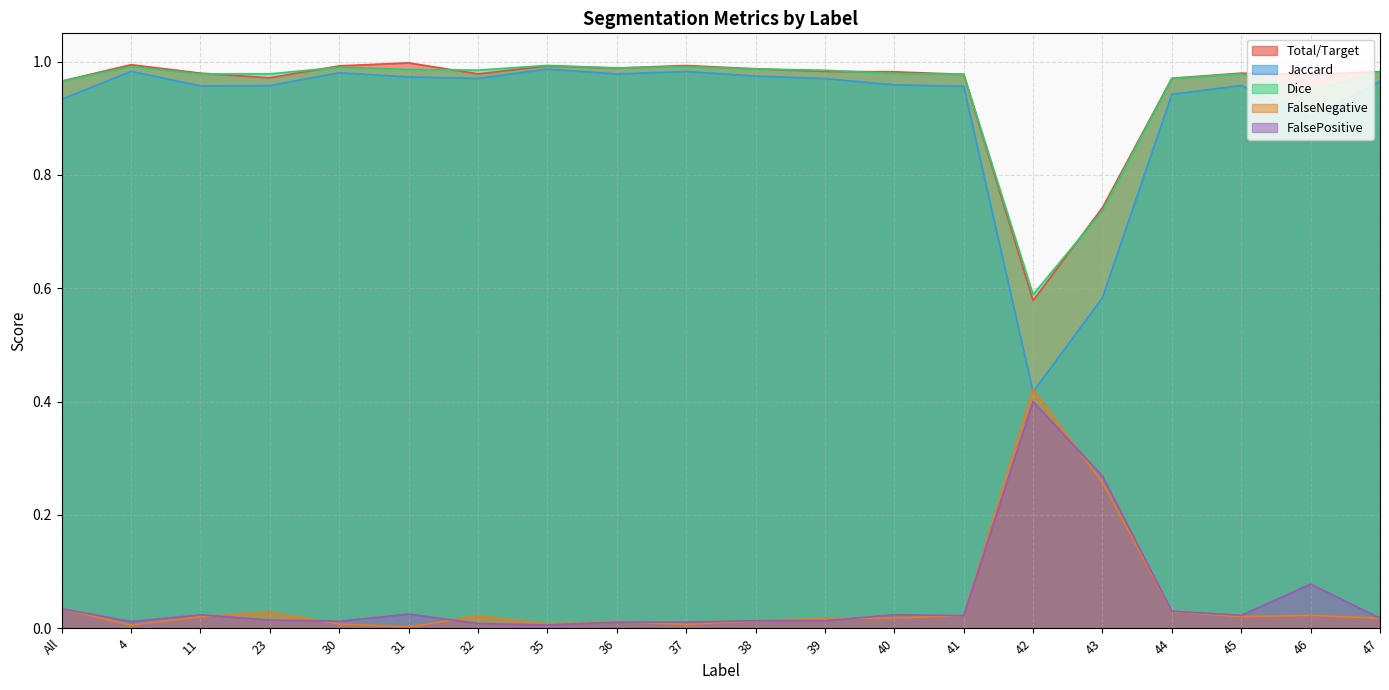

What is the difference between the maximum and second lowest values in the Total/Target series?

0.3